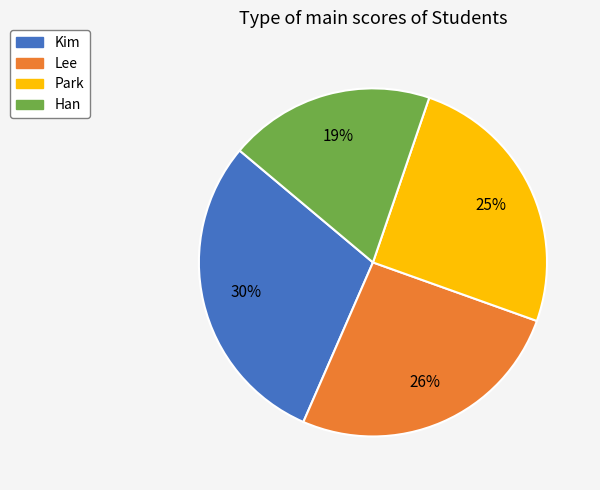

What is the ratio of the value at Kim to the value at Park?

1.2